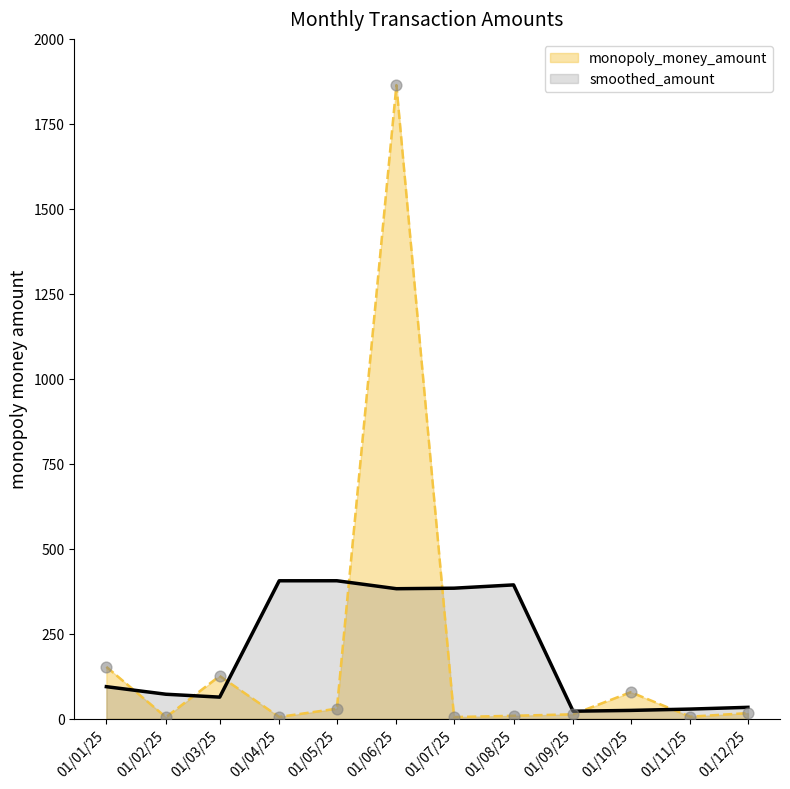

What is the difference between the highest and lowest values at 01/03/25?

62.3